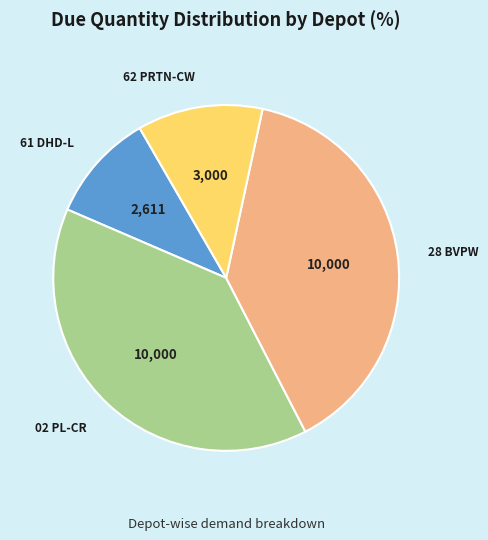

Count the number of slices in the pie.

4